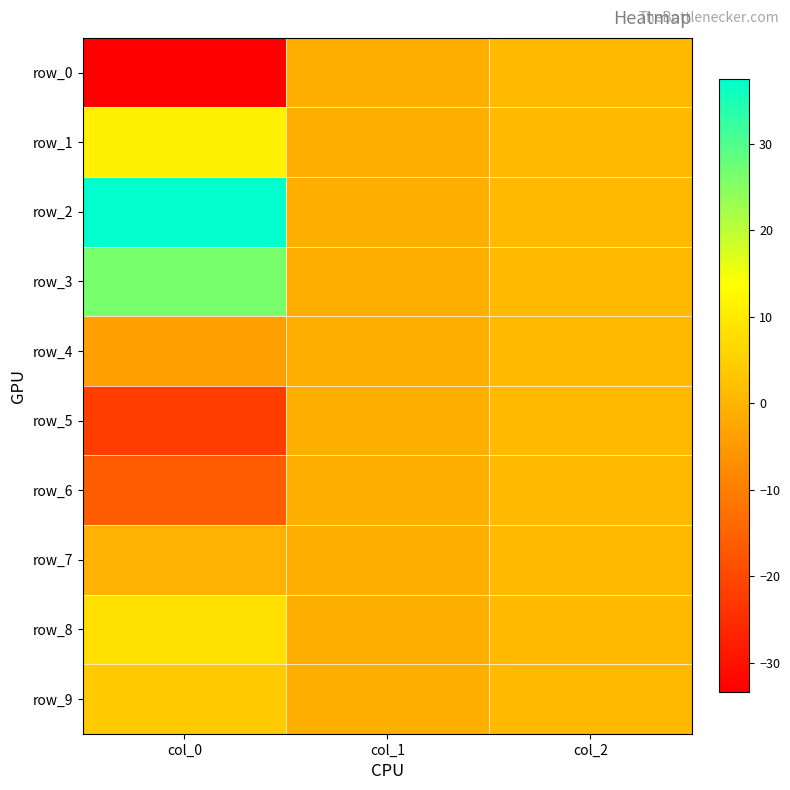

Is the value of row_3 at col_2 greater than the value of row_4 at col_0?

Yes